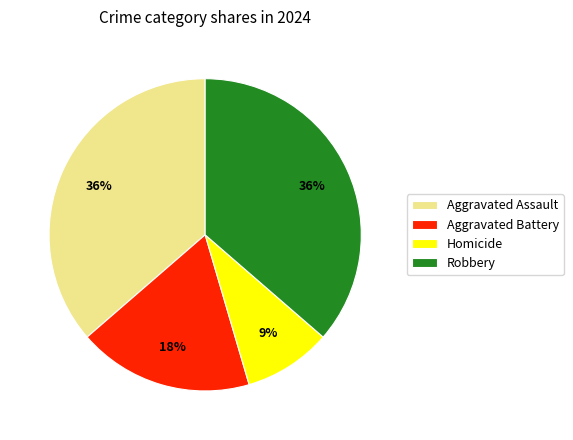

To the nearest percent, what is the combined percentage of Robbery and Homicide?

45%